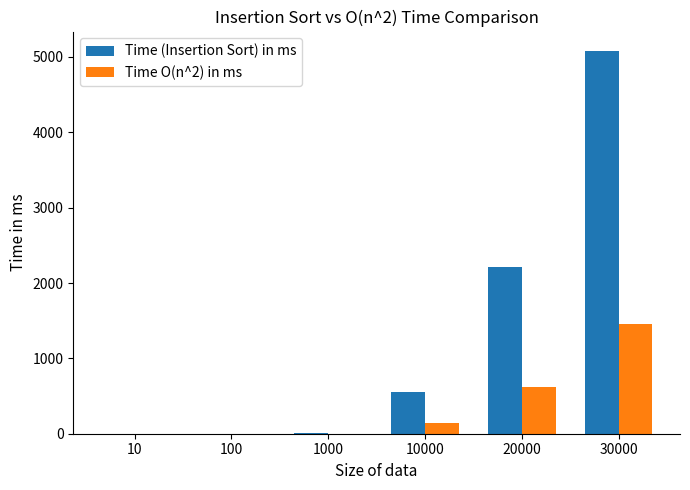

True or false: Time O(n^2) in ms has a value of 865.2 at 20000.

False